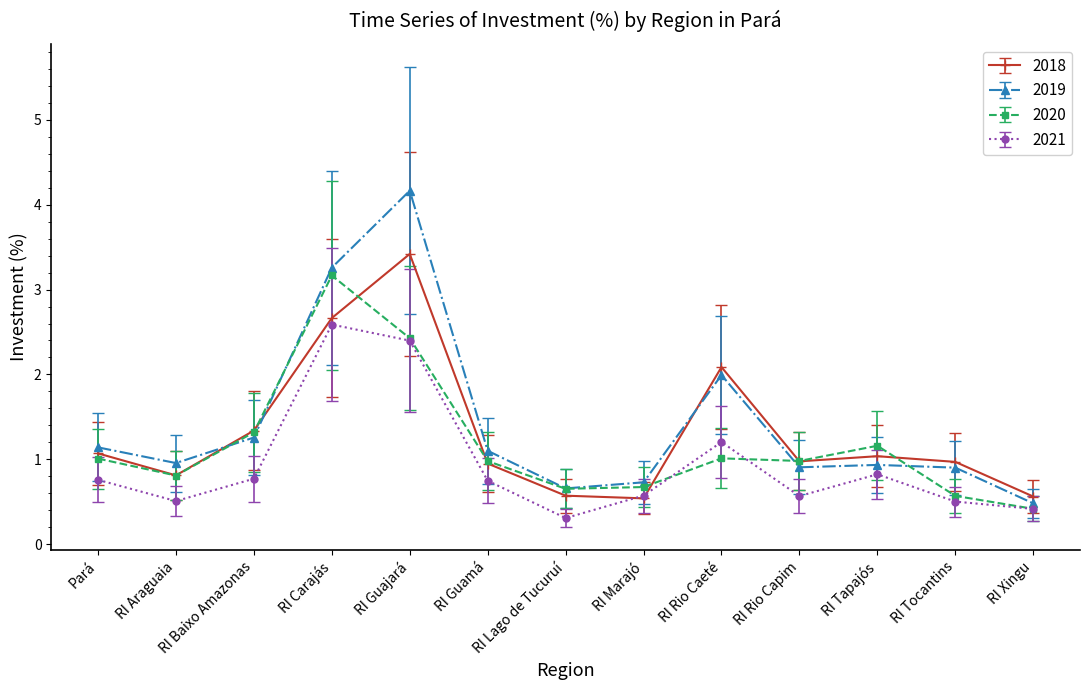

At how many categories does at least one series exceed 2?

3